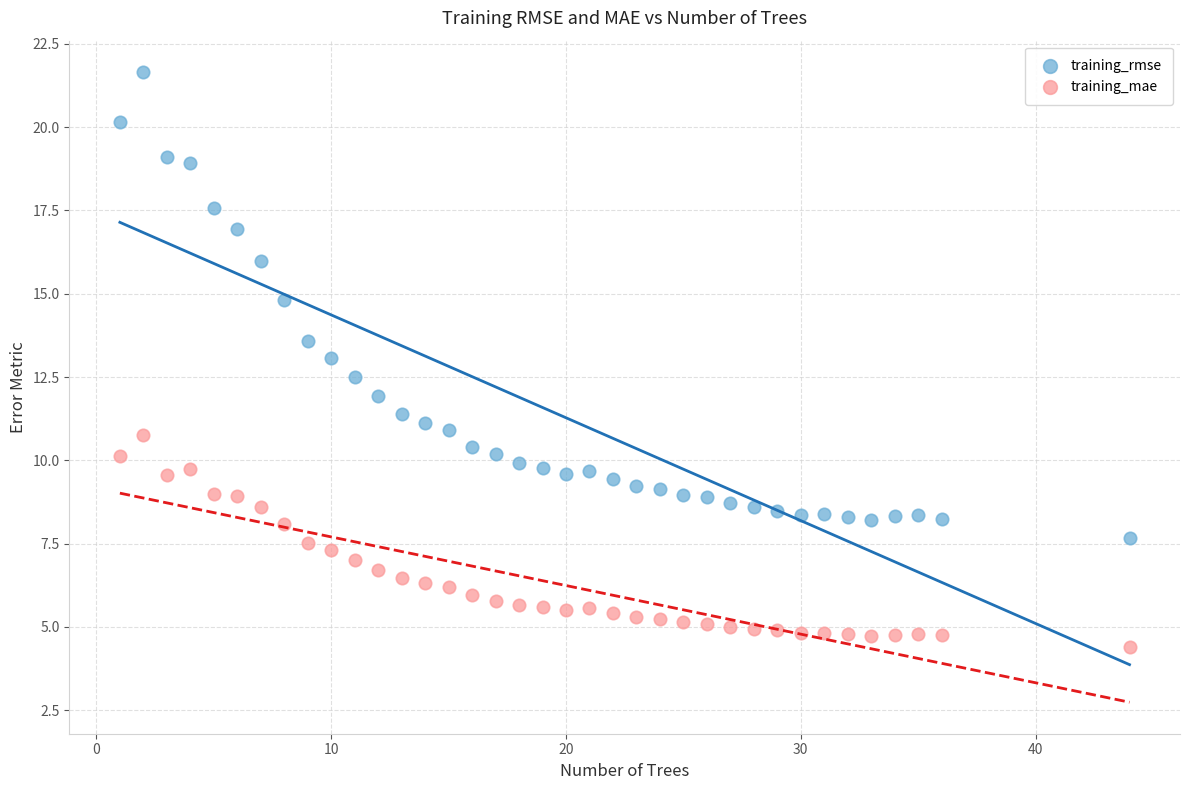

Which series has the widest spread of Y values?

training_rmse